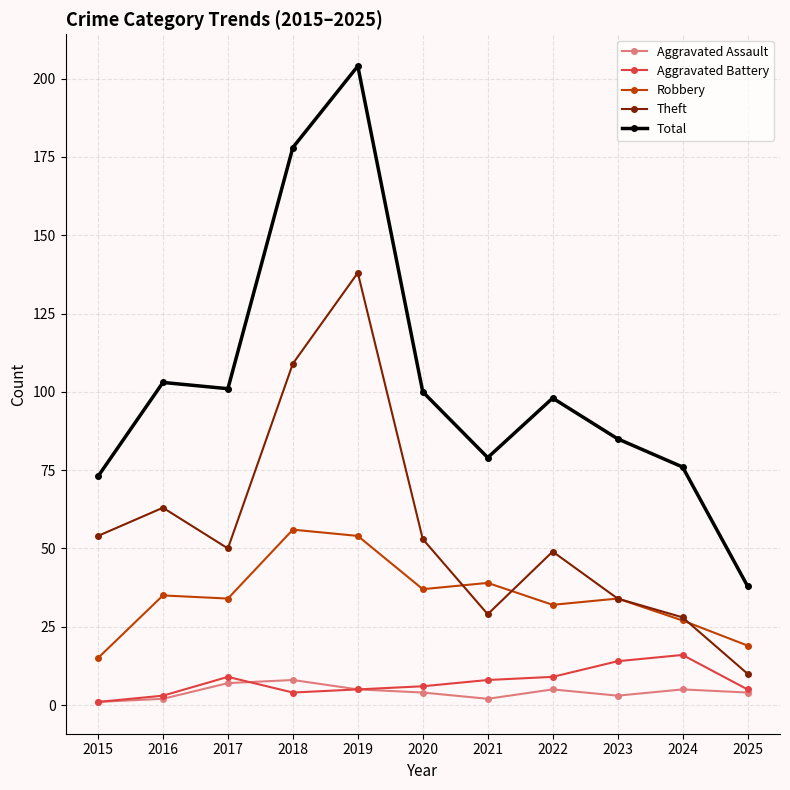

The value of Theft at 2018 is 44. True or false?

False